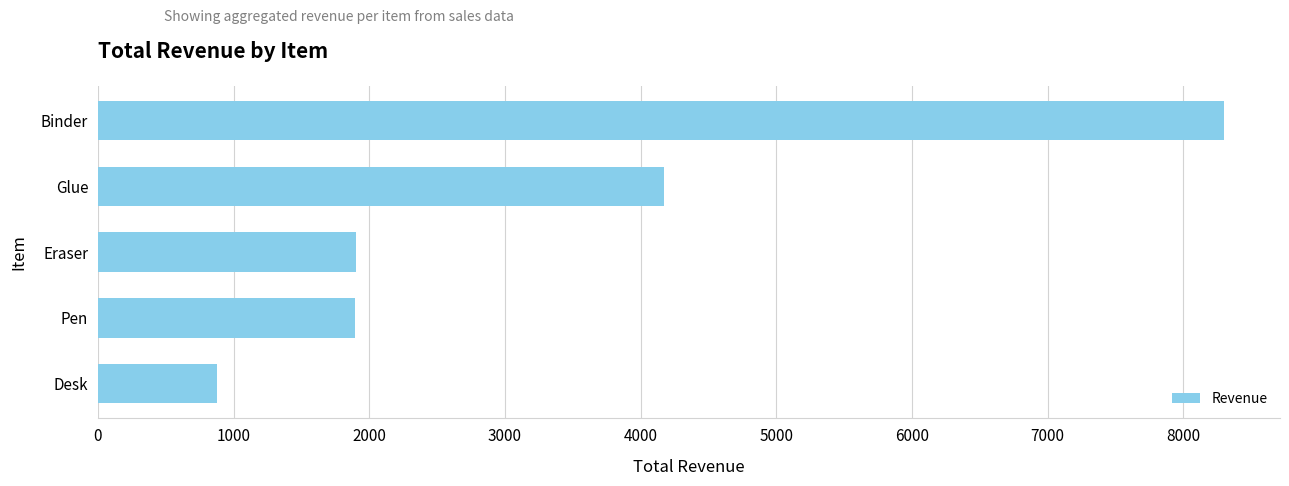

What is the greatest value displayed?

8298.3